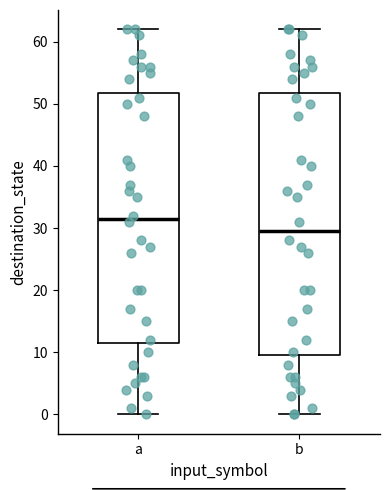

Where is the upper edge of the box for a on the y-axis? The values are not printed on the chart, so give them approximately, as read against the axis.

52